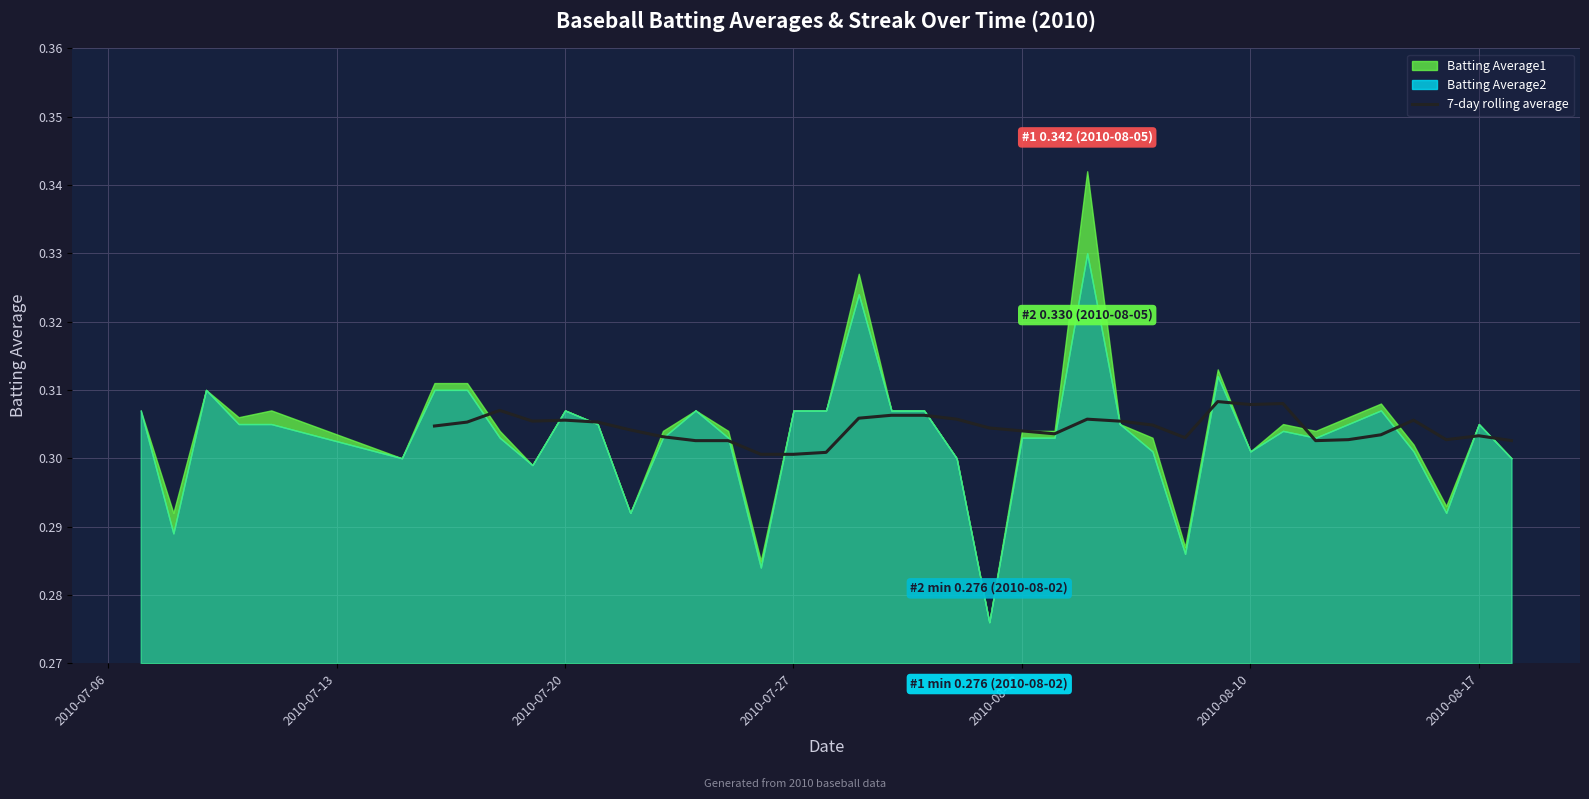

Count the number of categories in the chart.

34